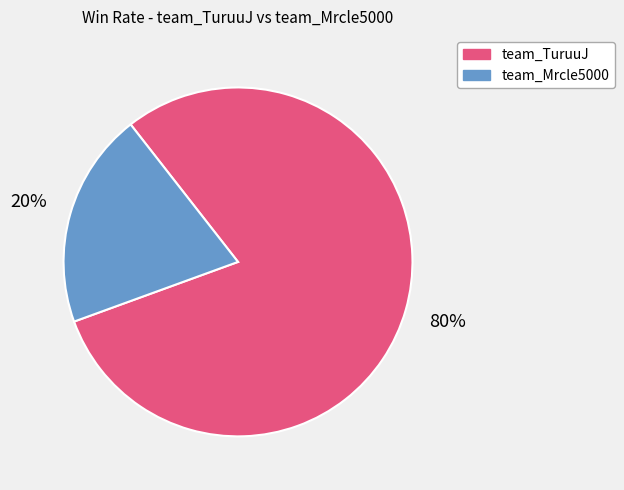

Approximately how many times larger is the value at team_TuruuJ compared to team_Mrcle5000?

4.0